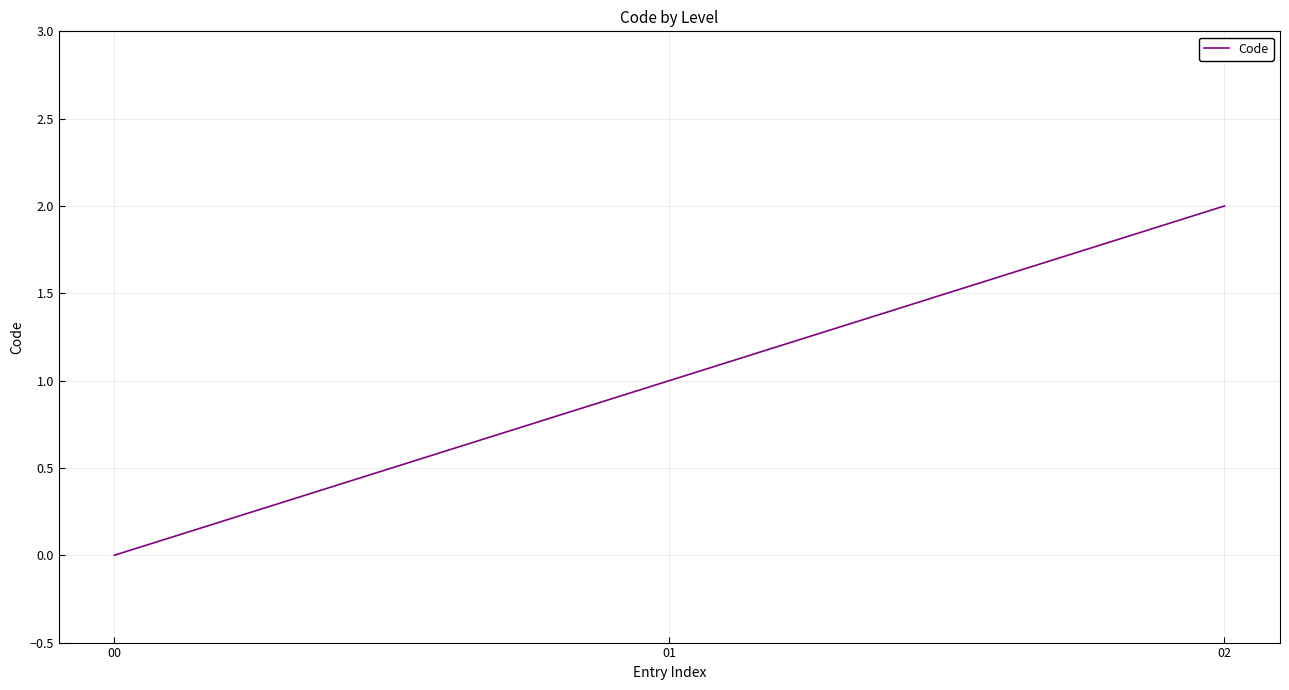

Reading left to right, transcribe all the data shown in this chart.

0	1	2